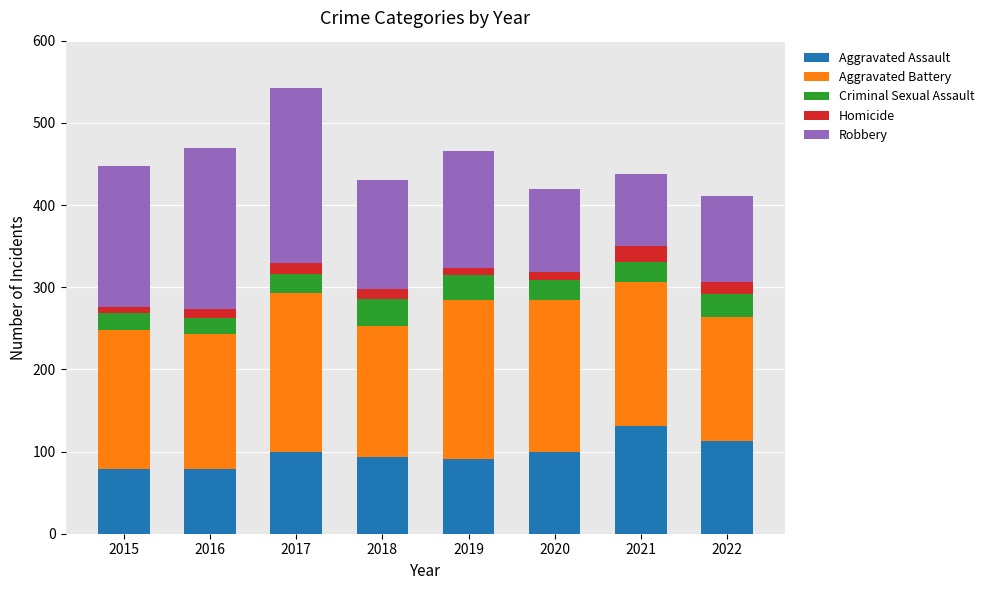

What is the total value across all series at 2018?

430